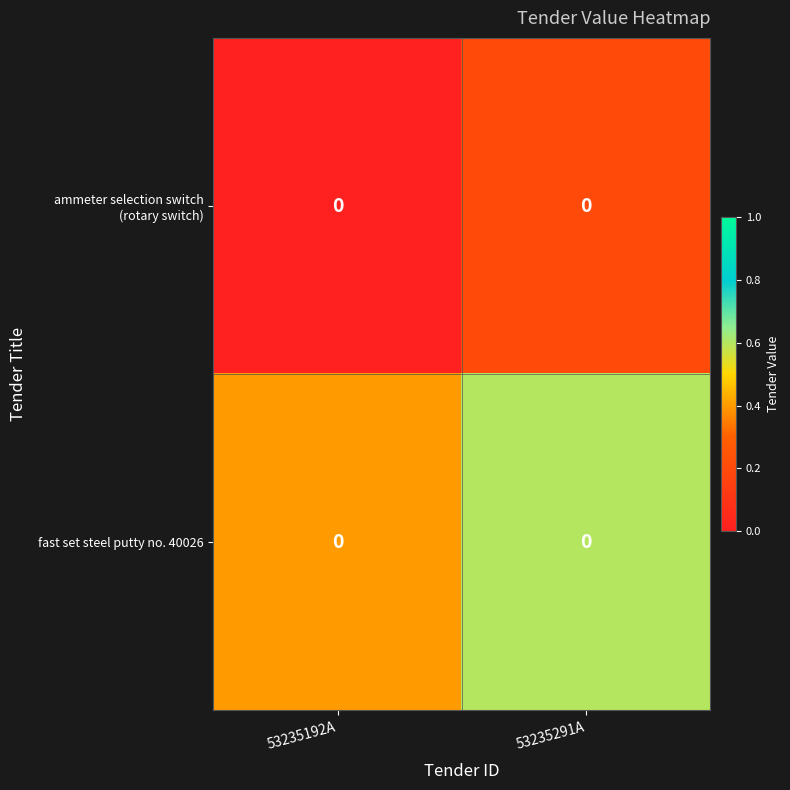

What is the difference between the fast set steel putty no. 40026 values at 53235291A and 53235192A?

0.2